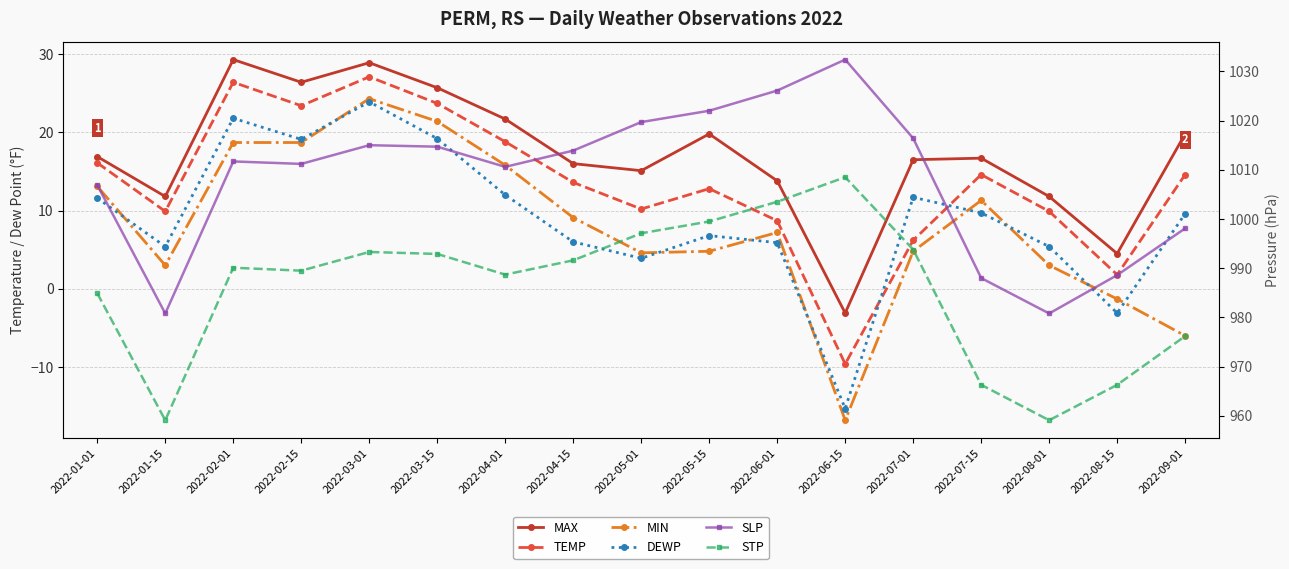

Is it true that TEMP equals 28.3 at 2022-01-01?

False